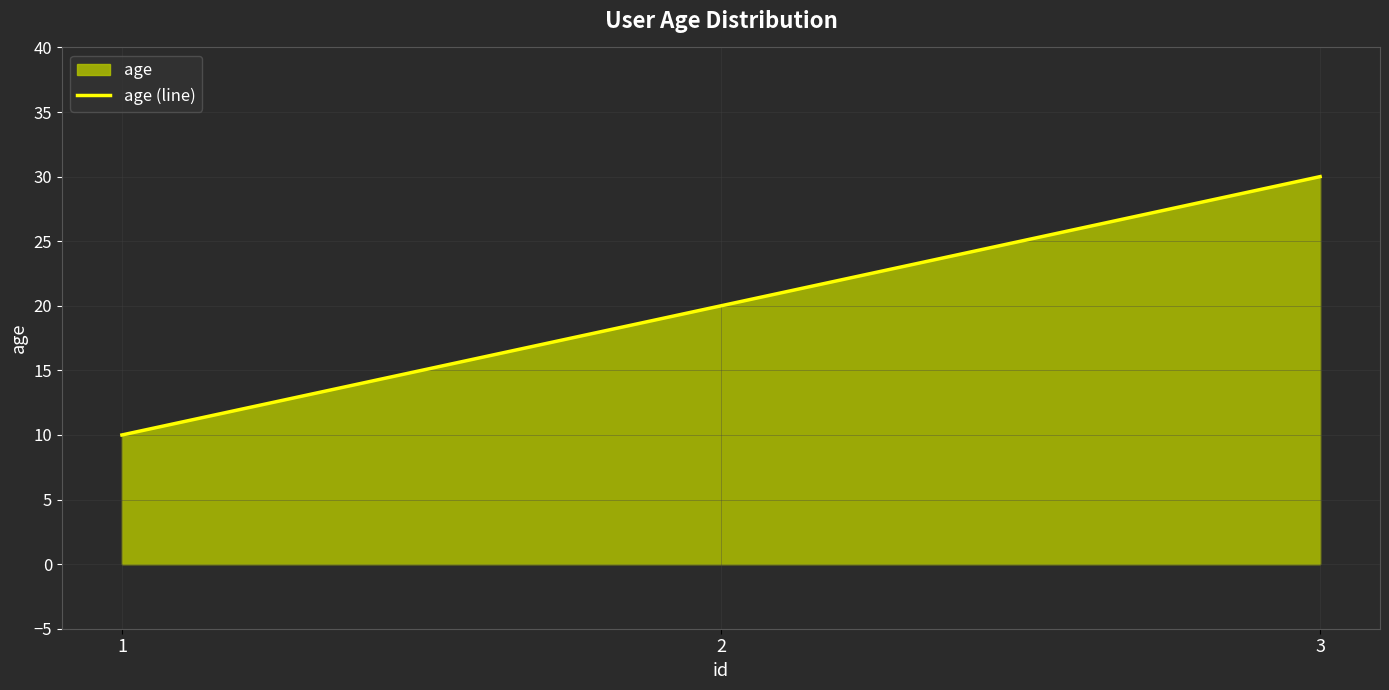

Rank the categories by value from highest to lowest.

3, 2, 1